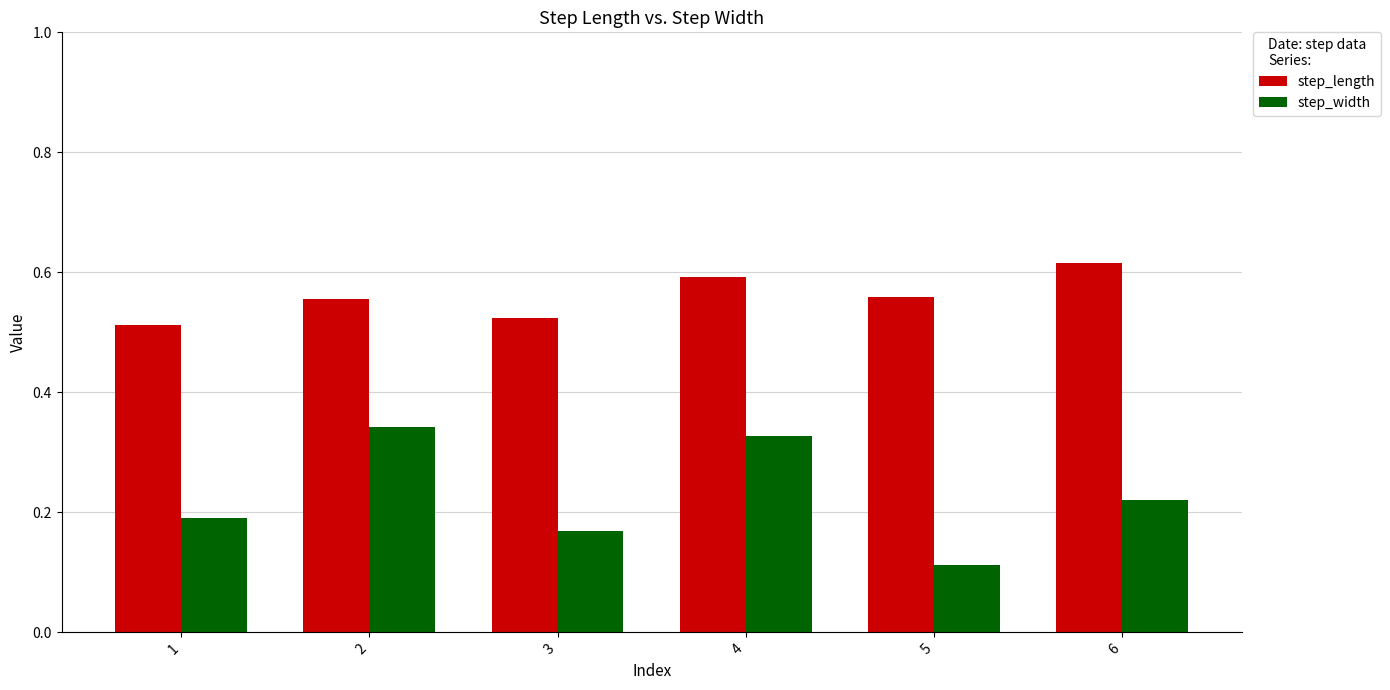

Is the value of step_length at 5 greater than the value of step_width at 2?

Yes